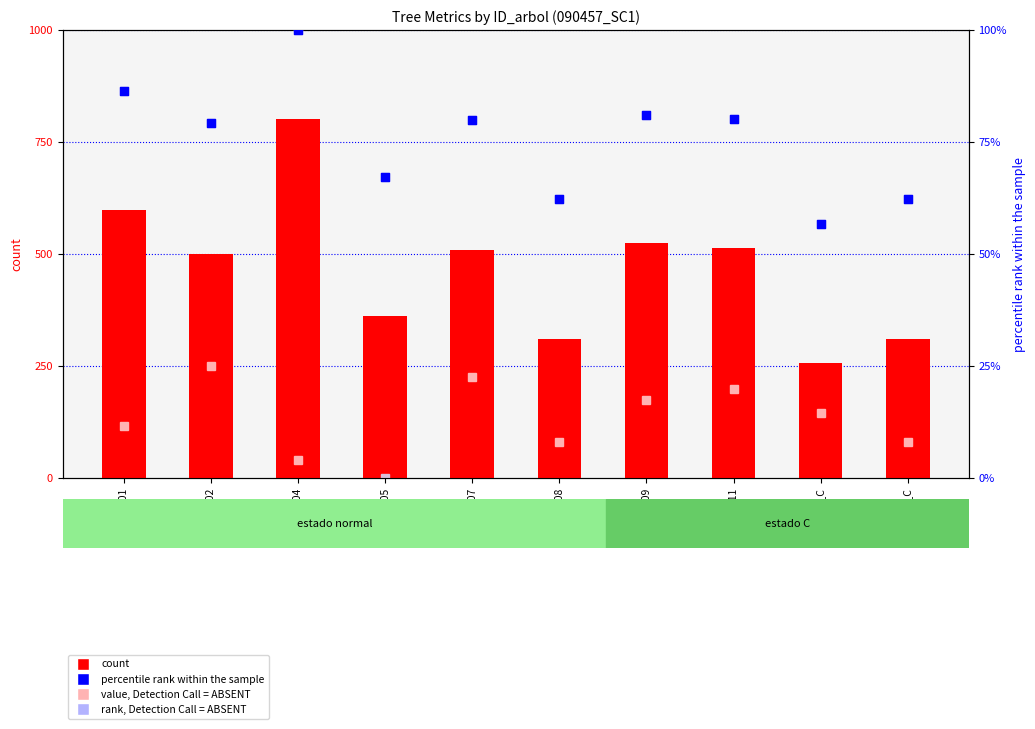

At which category is the sum across all series the highest?

90457004